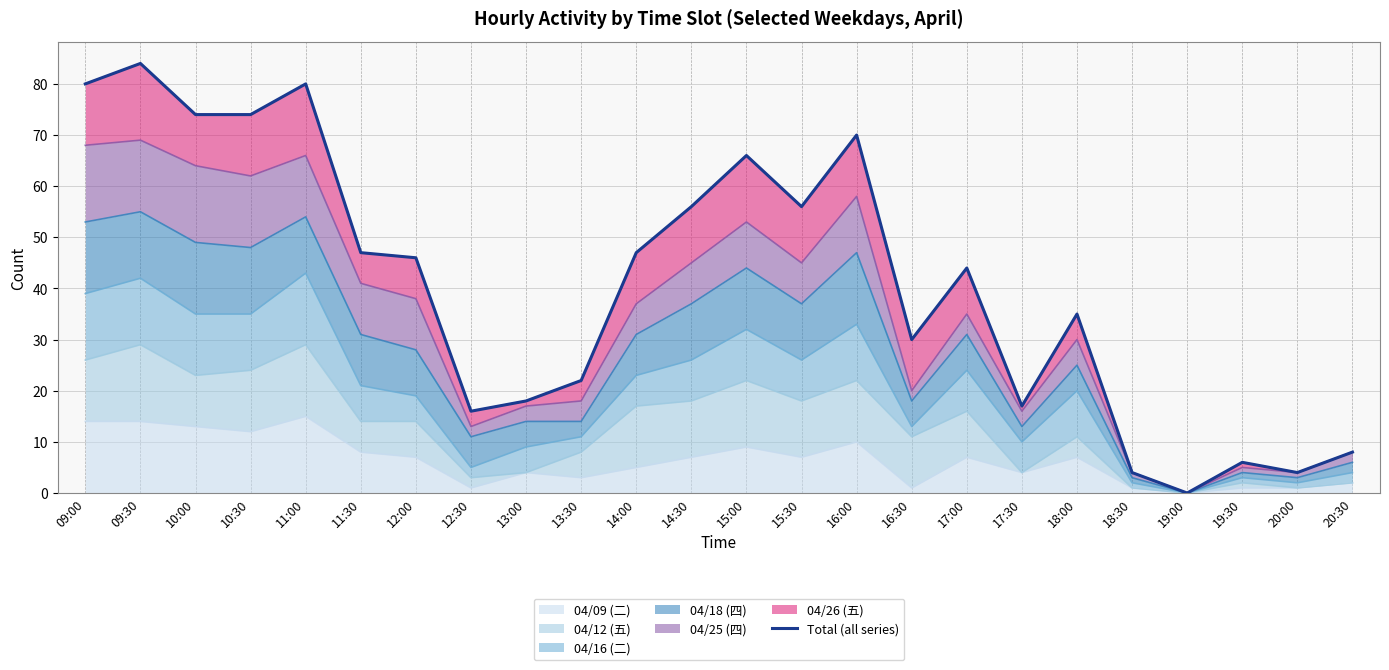

What is the ratio of the value at 10:30 to the value at 14:30?

1.3